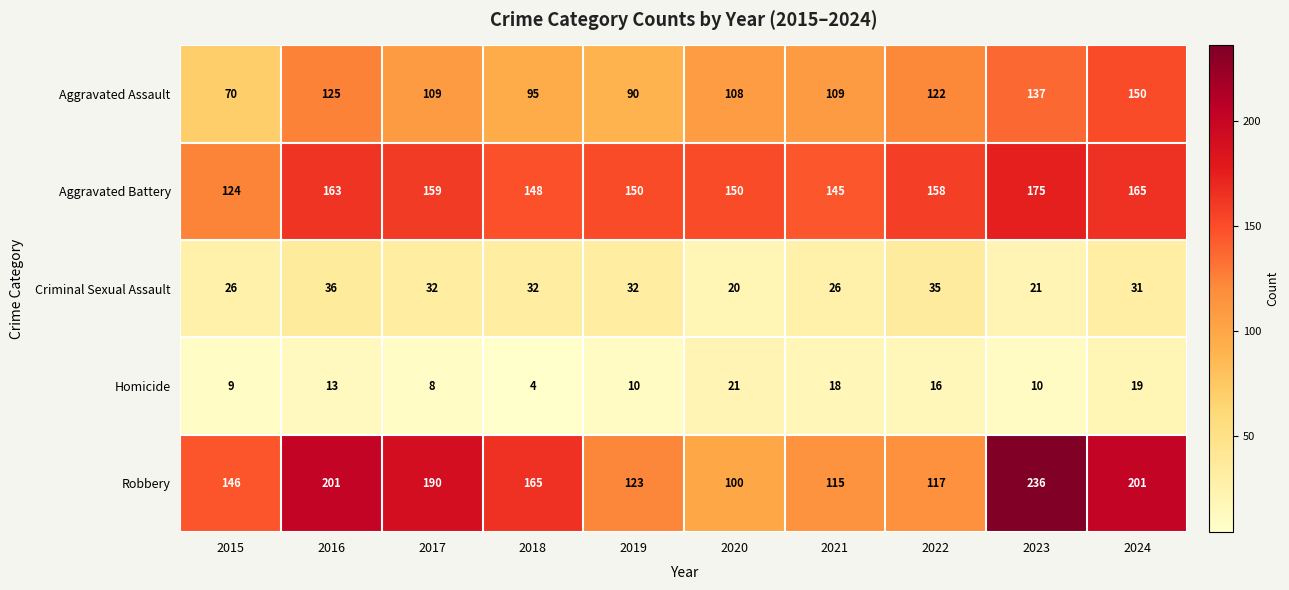

Where is Homicide nearest to the value 12?

2016